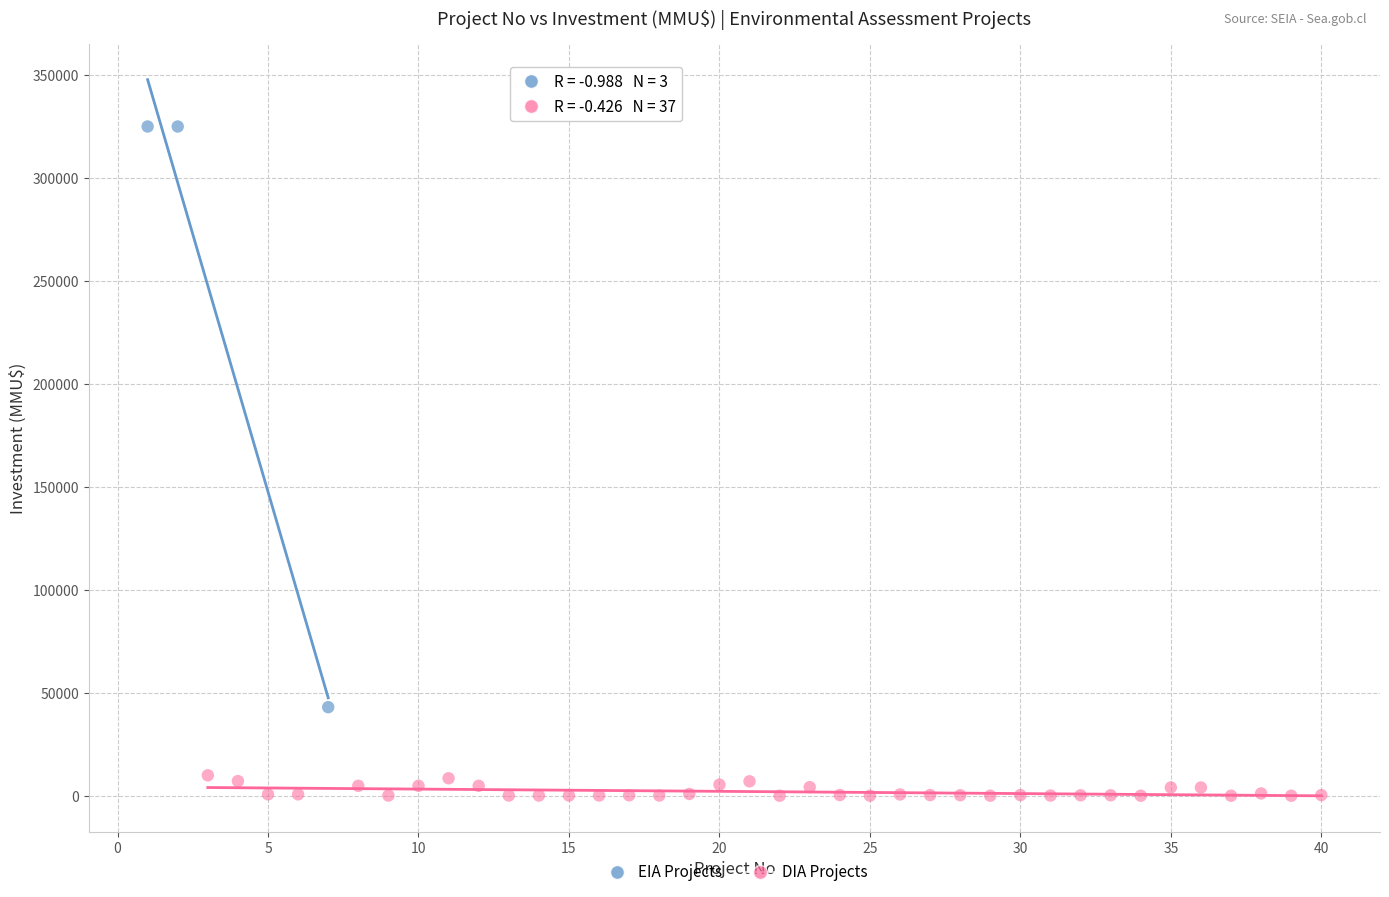

Which series contains the lowest Y value?

DIA Projects